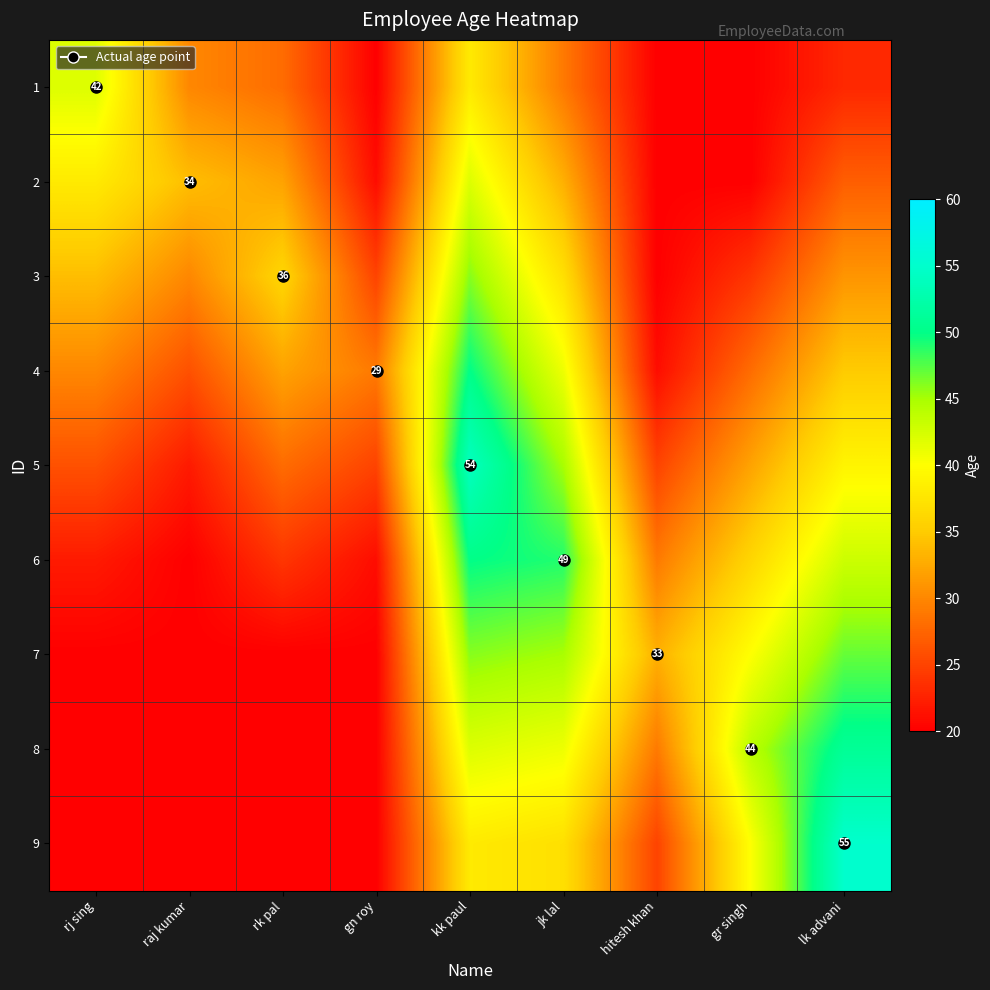

Is the value of 1 at kk paul greater than the value of 3 at jk lal?

Yes